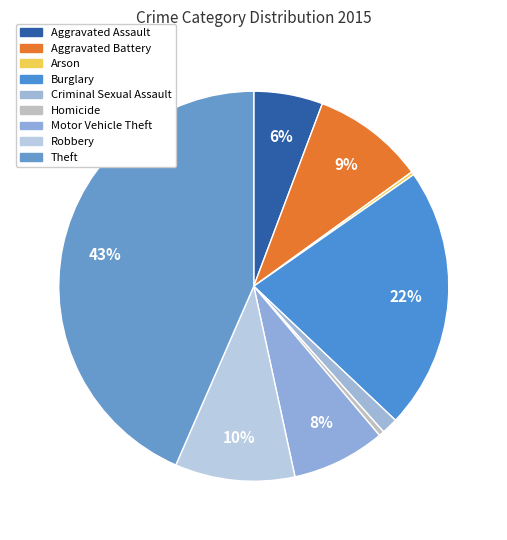

To the nearest percent, what is the difference between the Burglary and Aggravated Assault slice percentages?

16%